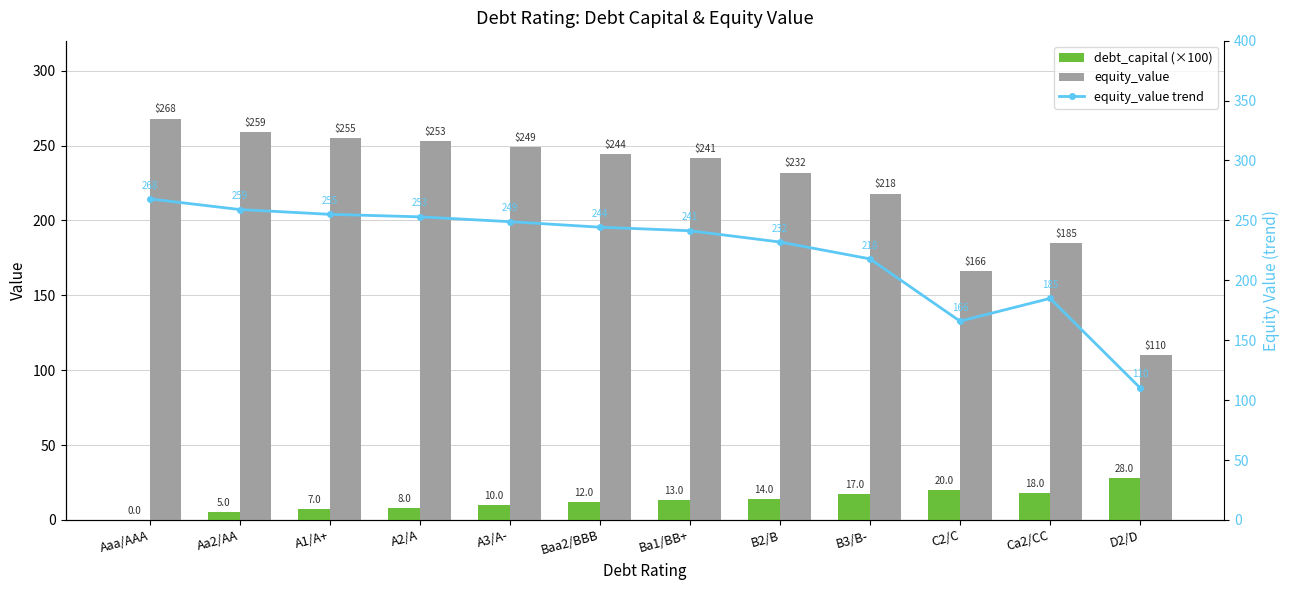

Between A1/A+ and B3/B-, which series saw the biggest shift?

equity_value